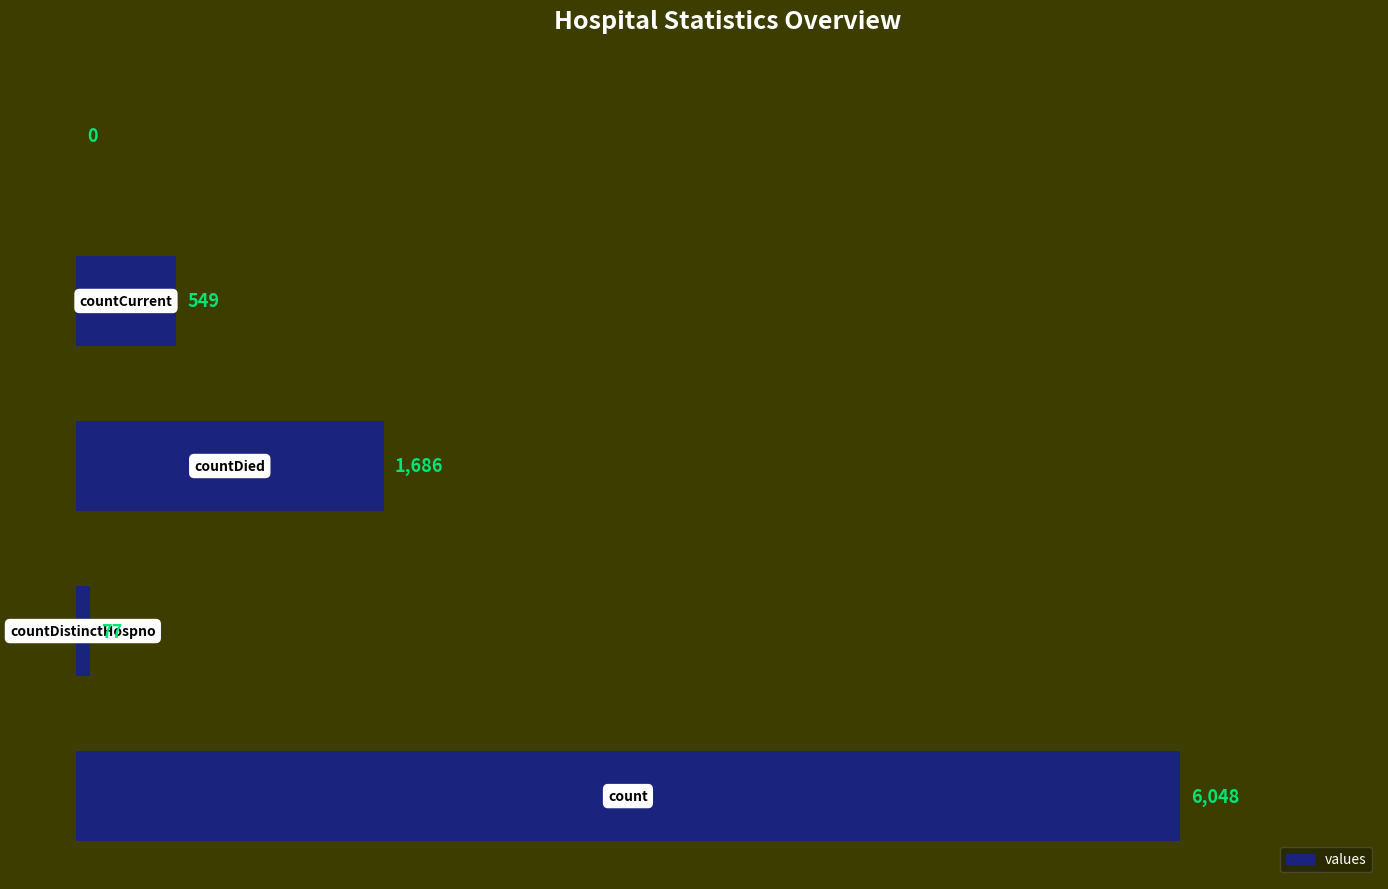

What is the sum of all values?

8360